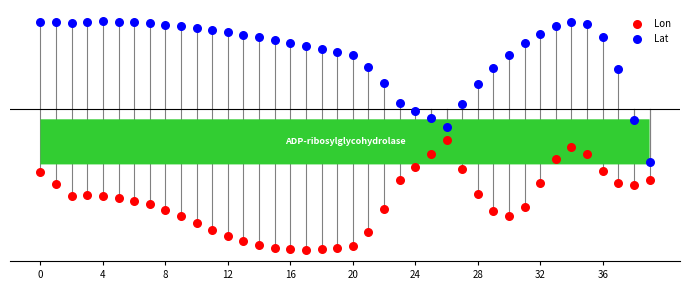

Which series contains the lowest Y value?

Lon